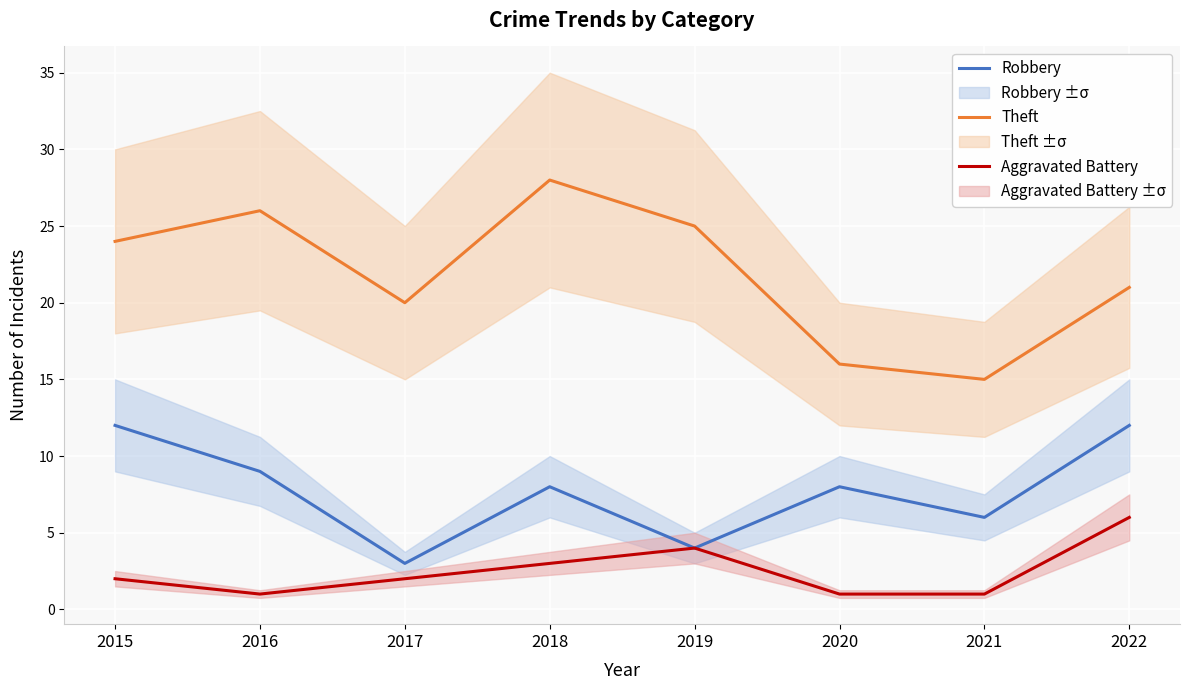

Rank the series by their maximum value, from highest to lowest.

Theft, Robbery, Aggravated Battery